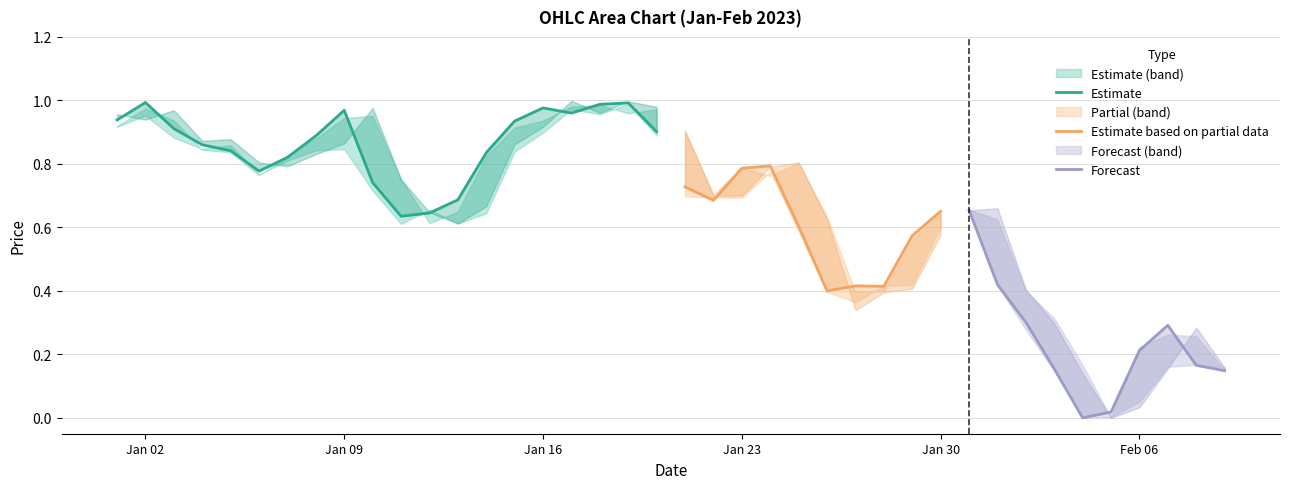

How many interior local peaks does the Open series have?

8